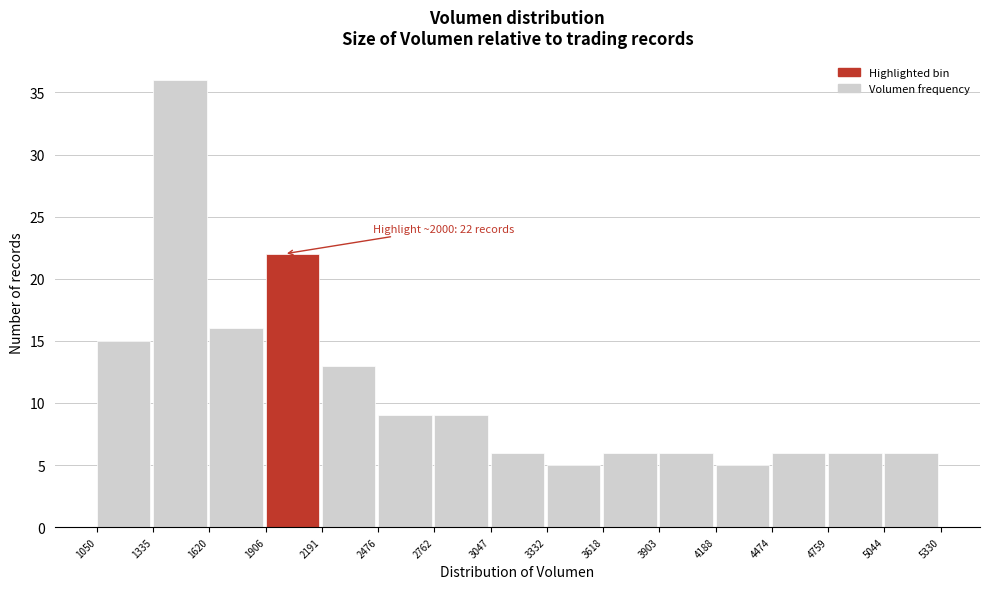

Over which range of the x-axis is the bar tallest?

1335 to 1620